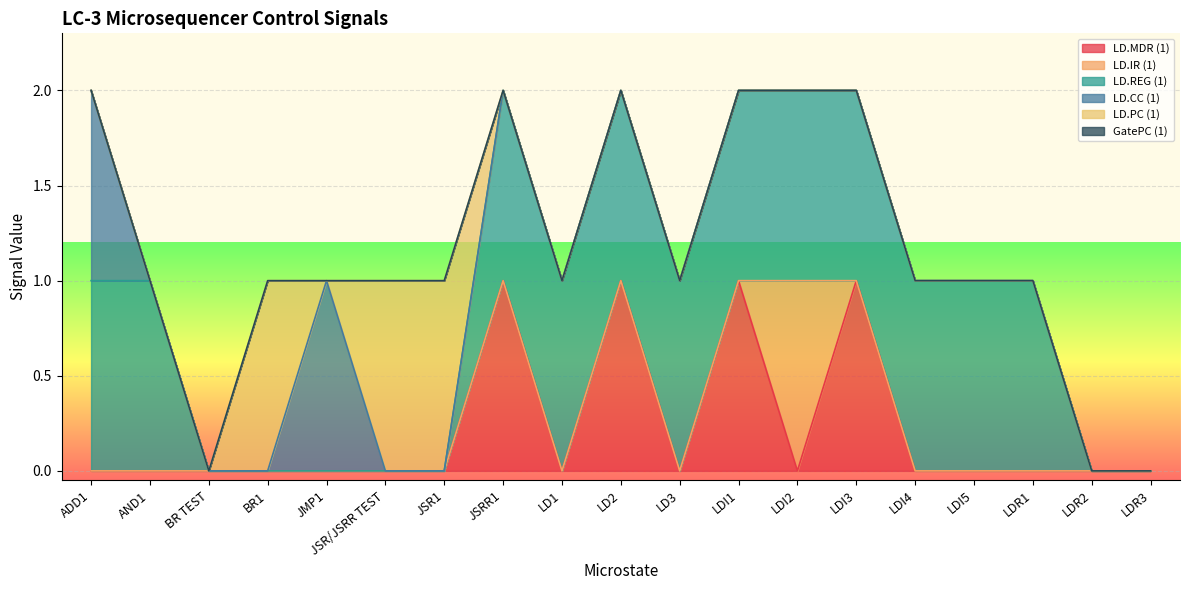

The LD.REG (1) series shows 1 at ADD1. True or false?

True